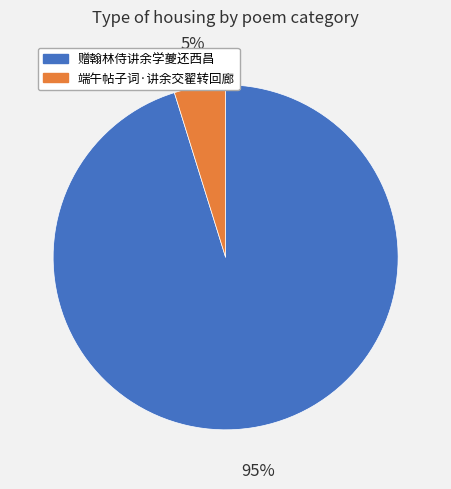

To the nearest percent, what is the combined percentage of 端午帖子词·讲余交翟转回廊 and 赠翰林侍讲余学夔还西昌?

100%